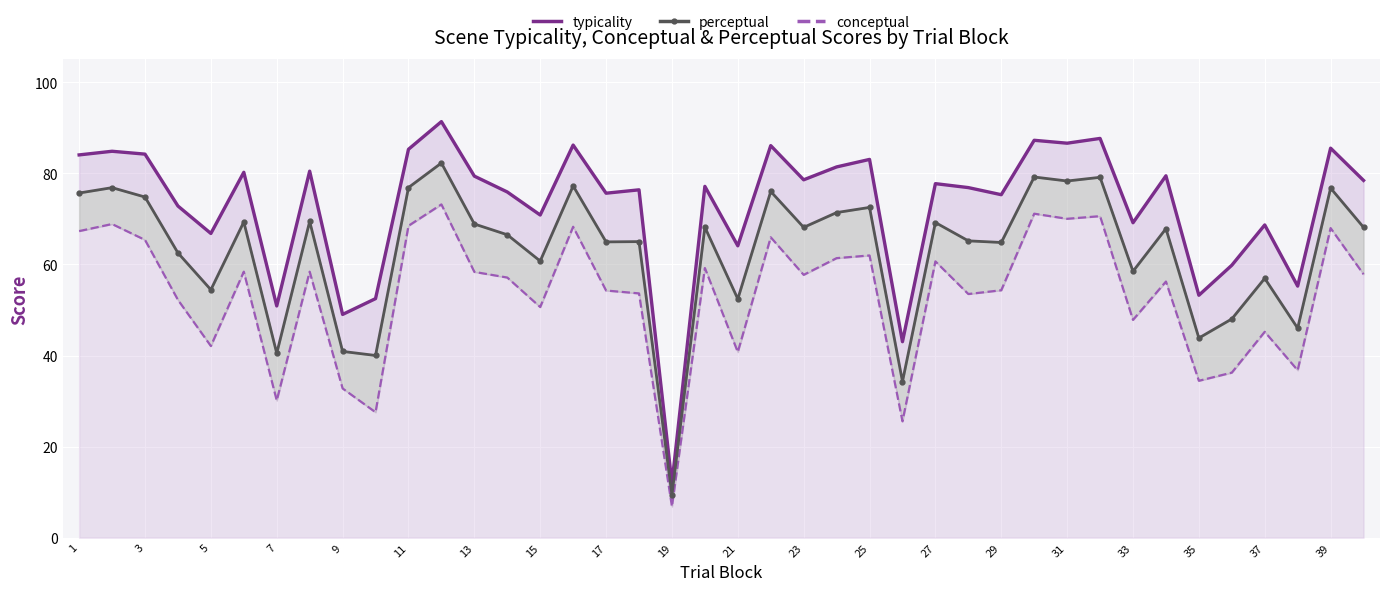

How many values in the typicality series exceed 77?

21